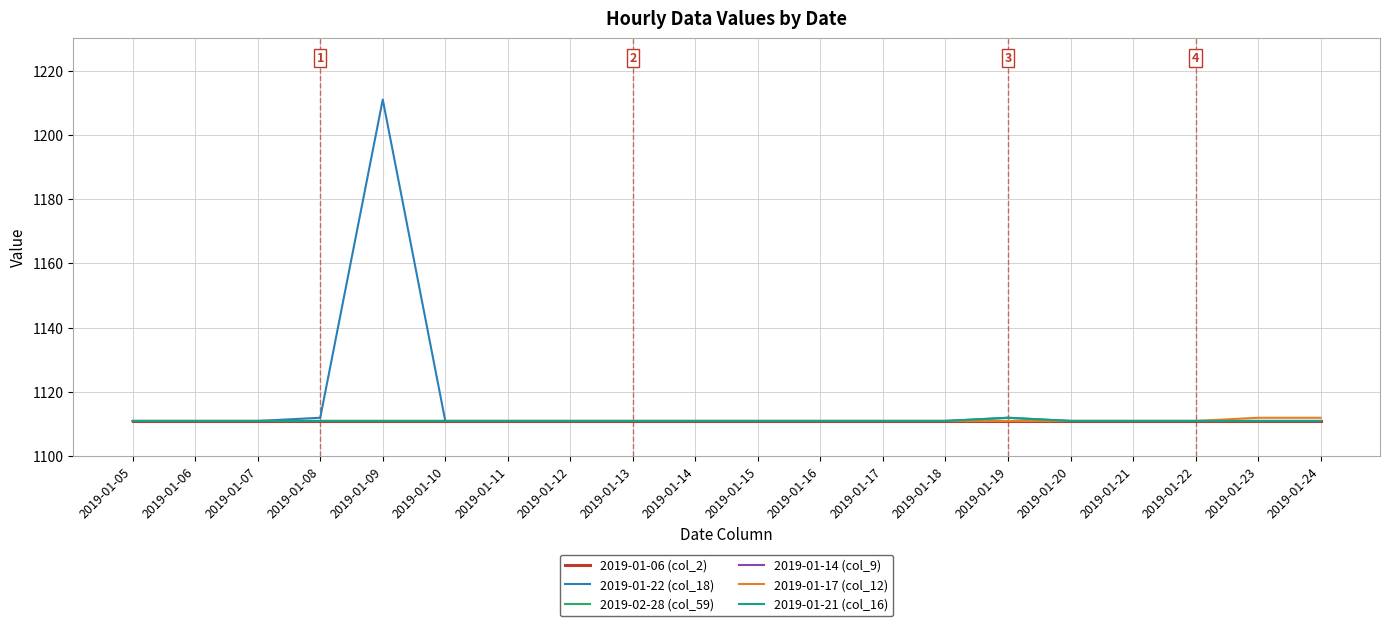

At which label is 2019-01-21 (col_16) closest to 1111?

2019-01-05